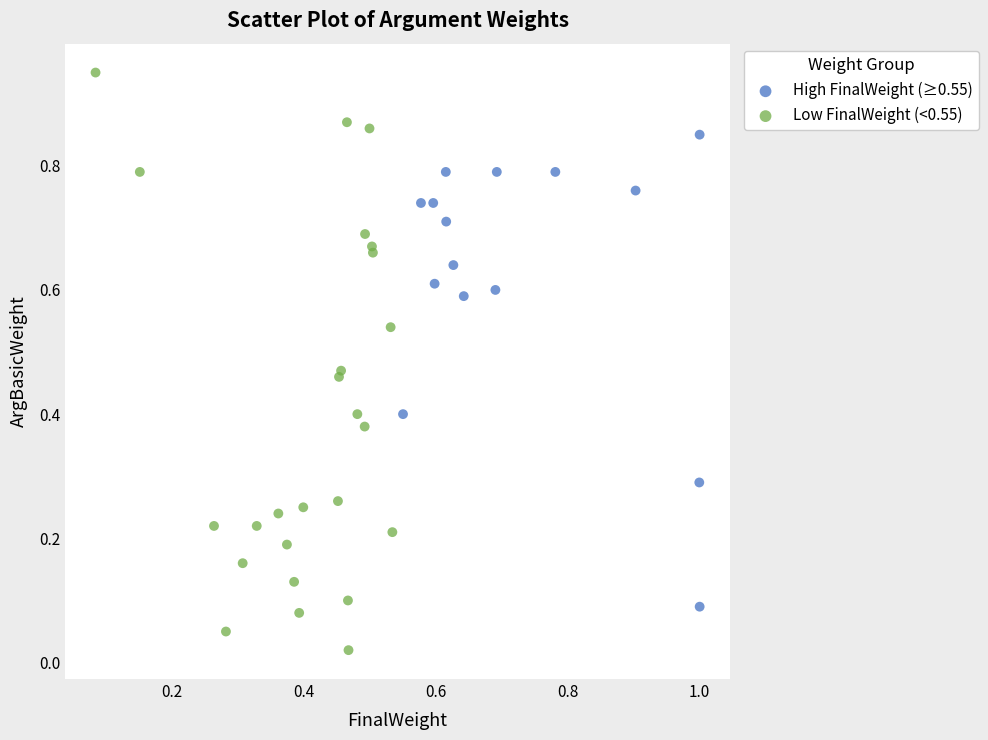

Which series contains the lowest Y value?

Low FinalWeight (<0.55)